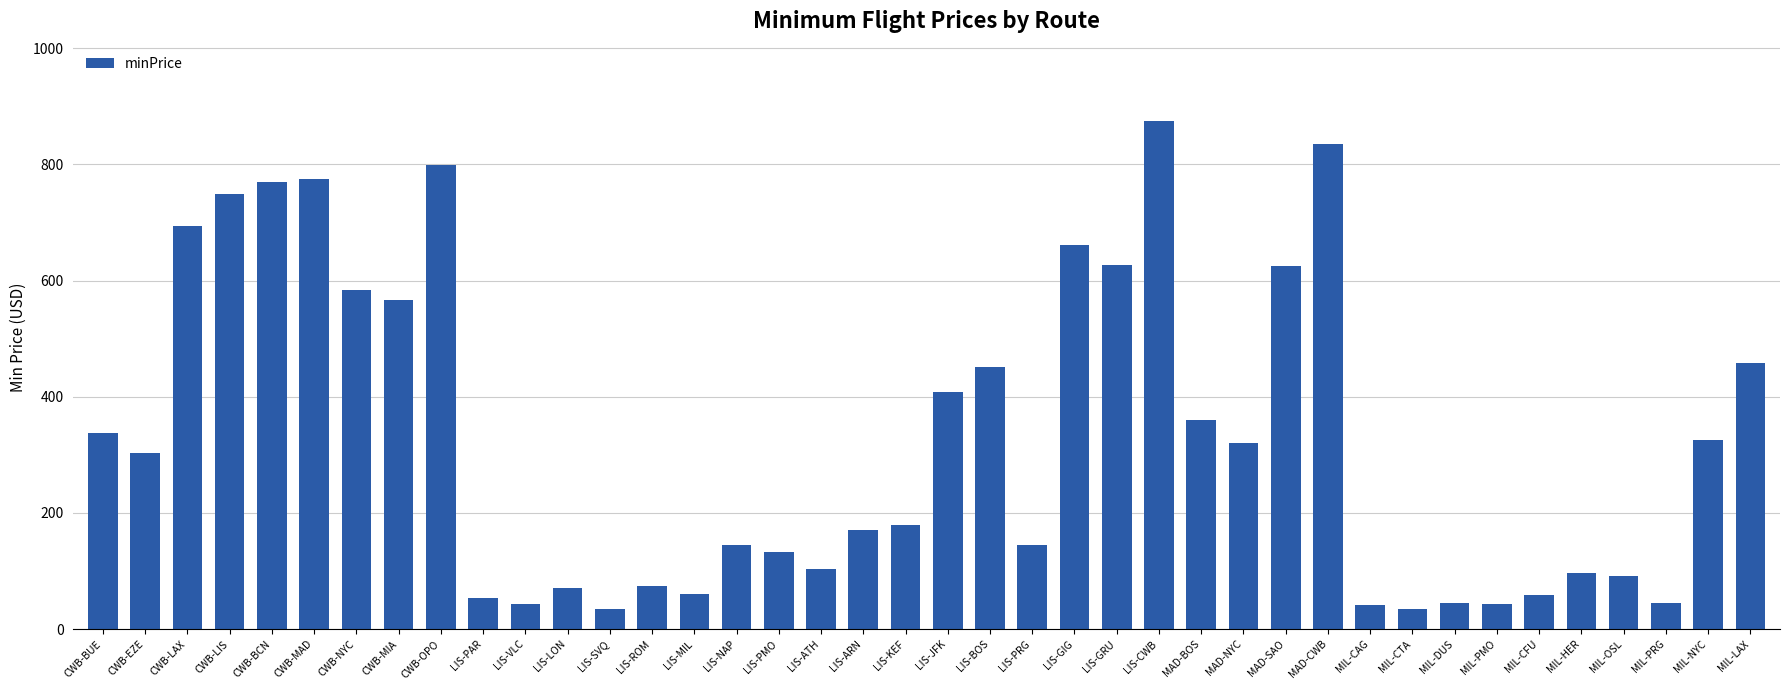

Which category has the highest value across all series?

LIS-CWB